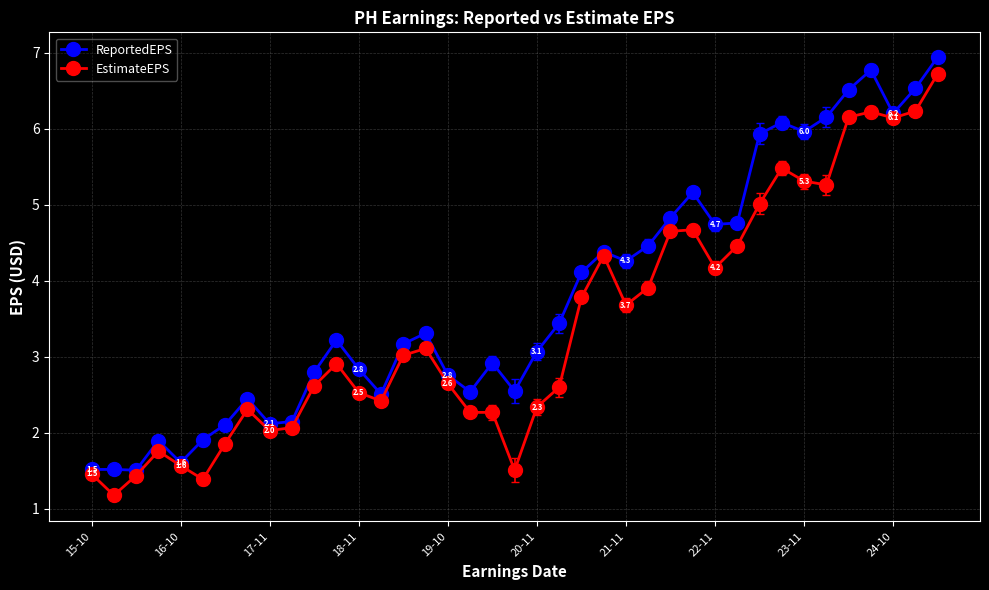

What is the maximum value for EstimateEPS?

6.7